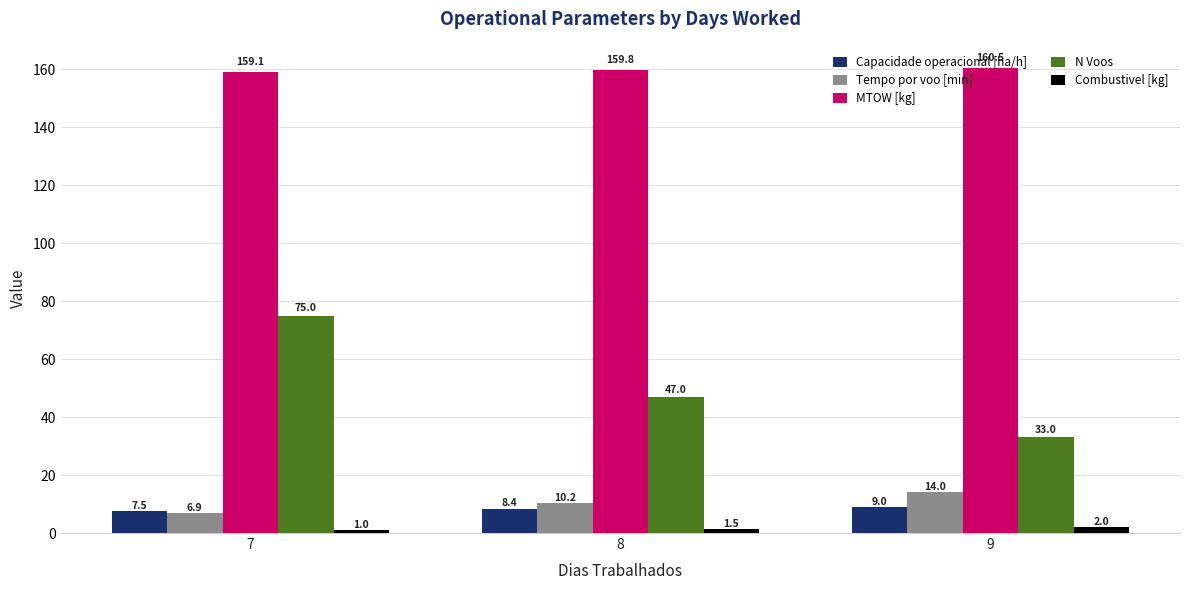

How many Combustivel [kg] values are between 1 and 2?

3